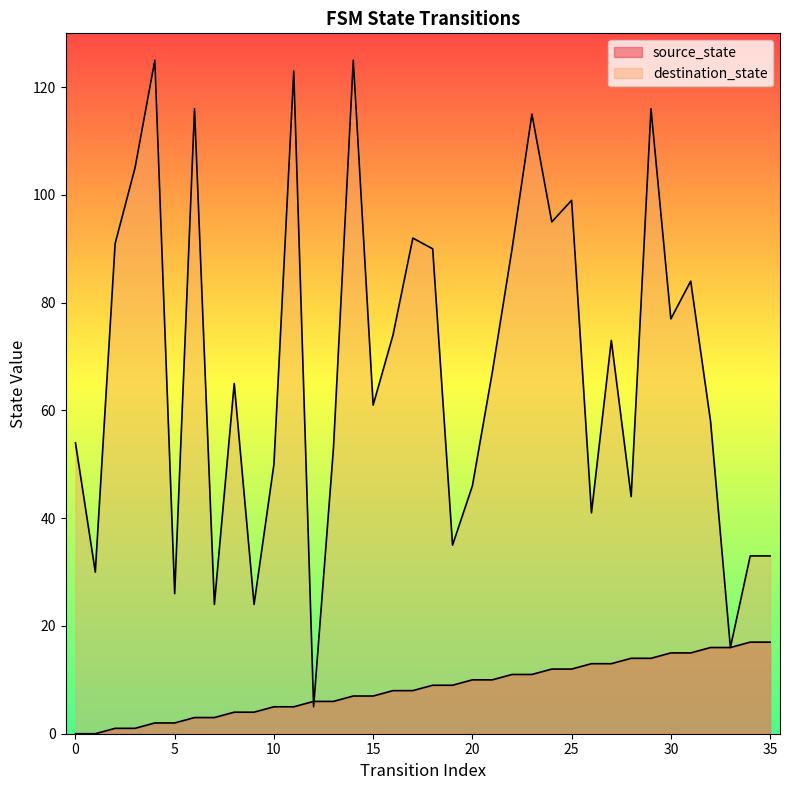

What is the maximum value shown in the chart?

125